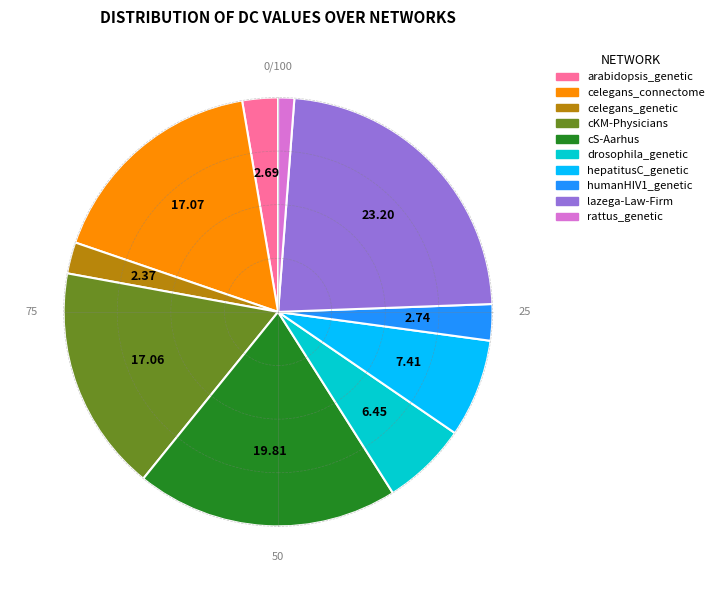

Do cKM-Physicians and celegans_genetic together represent more than half of the pie?

No